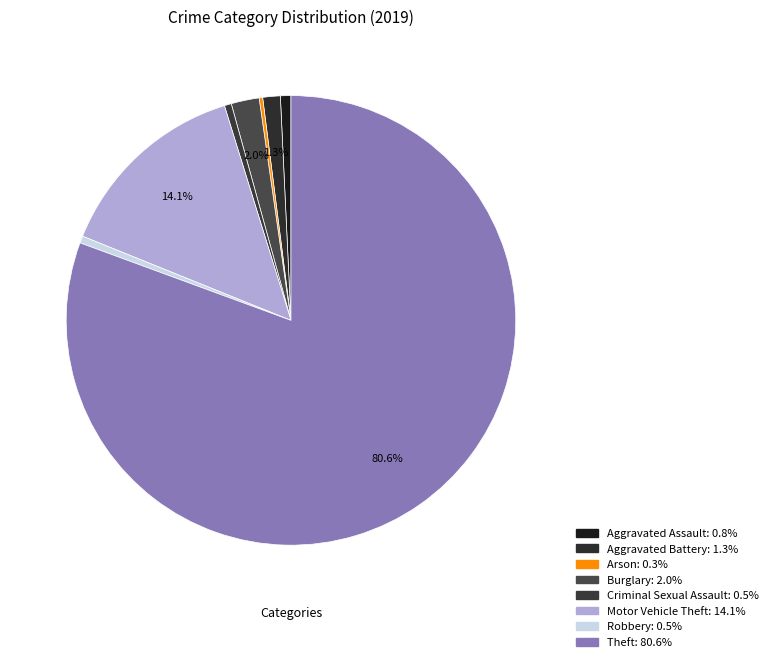

Do Motor Vehicle Theft and Burglary together represent more than half of the pie?

No